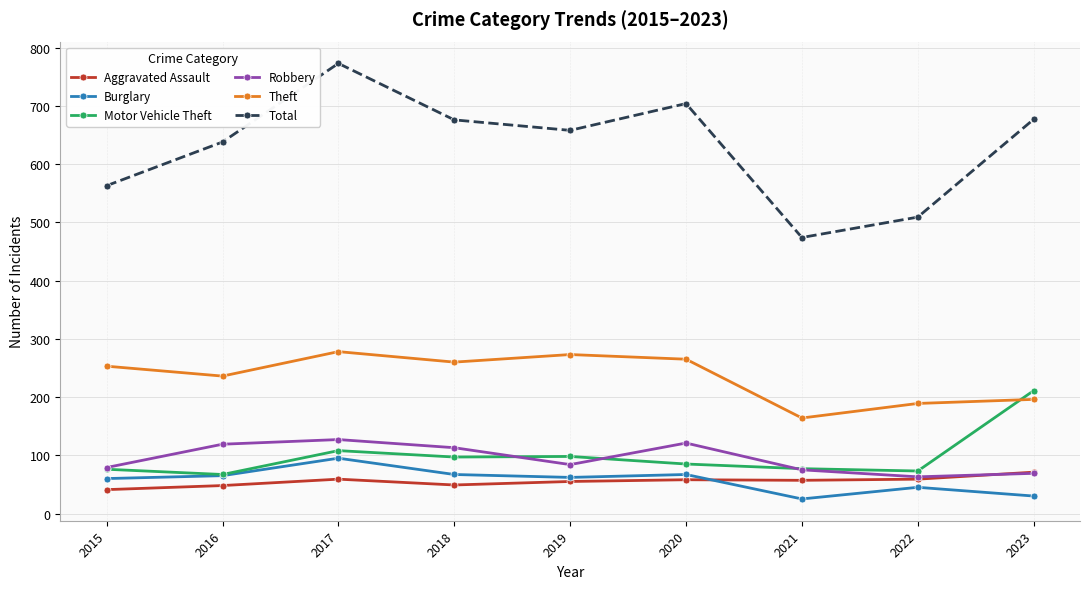

True or false: Burglary has more than 0 interior local peaks.

True